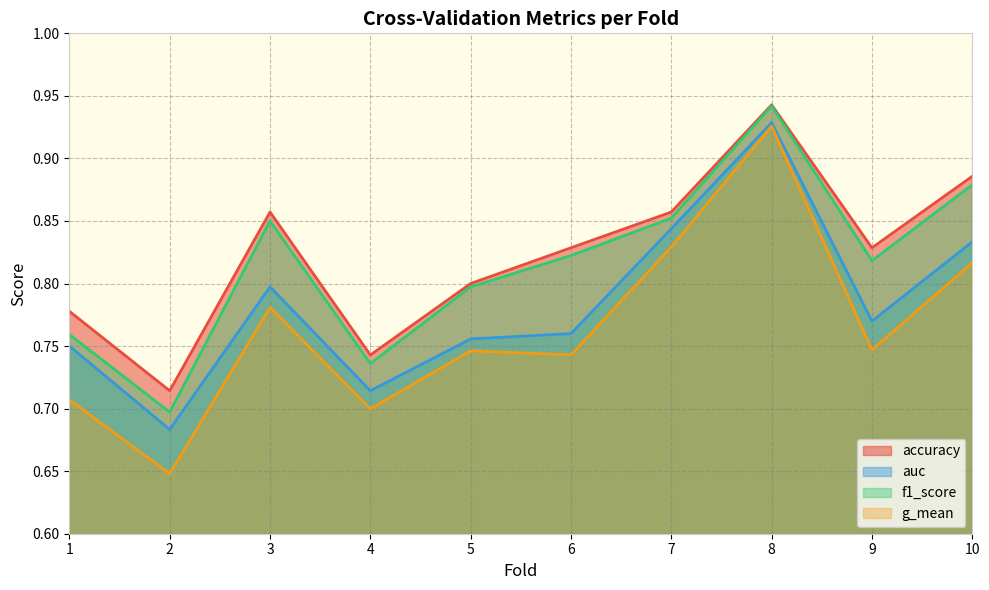

Reading left to right, what are all the values shown in this chart?

accuracy: 1=0.8	2=0.7	3=0.9	4=0.7	5=0.8	6=0.8	7=0.9	8=0.9	9=0.8	10=0.9
auc: 1=0.8	2=0.7	3=0.8	4=0.7	5=0.8	6=0.8	7=0.8	8=0.9	9=0.8	10=0.8
f1_score: 1=0.8	2=0.7	3=0.9	4=0.7	5=0.8	6=0.8	7=0.9	8=0.9	9=0.8	10=0.9
g_mean: 1=0.7	2=0.6	3=0.8	4=0.7	5=0.7	6=0.7	7=0.8	8=0.9	9=0.7	10=0.8